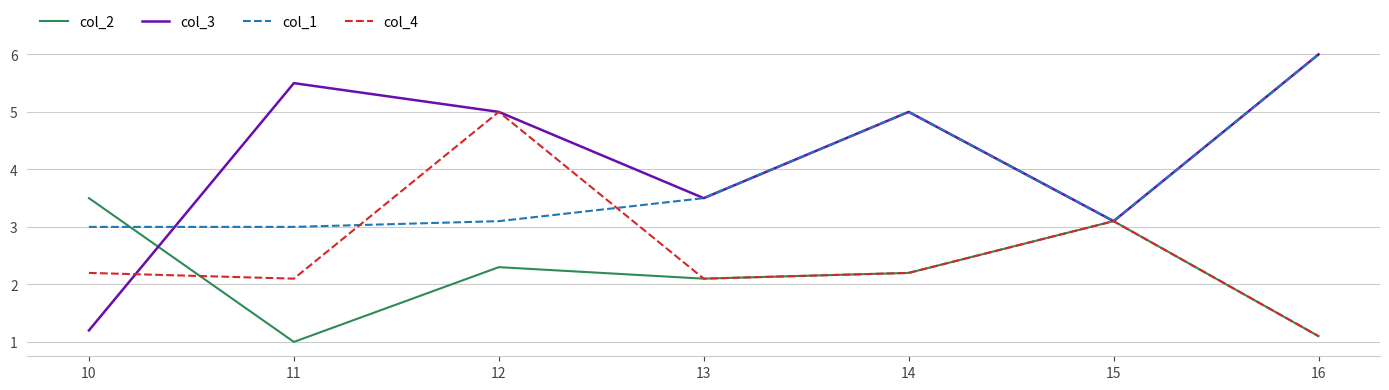

Is the value of col_3 at 16 greater than the value of col_2 at 14?

Yes